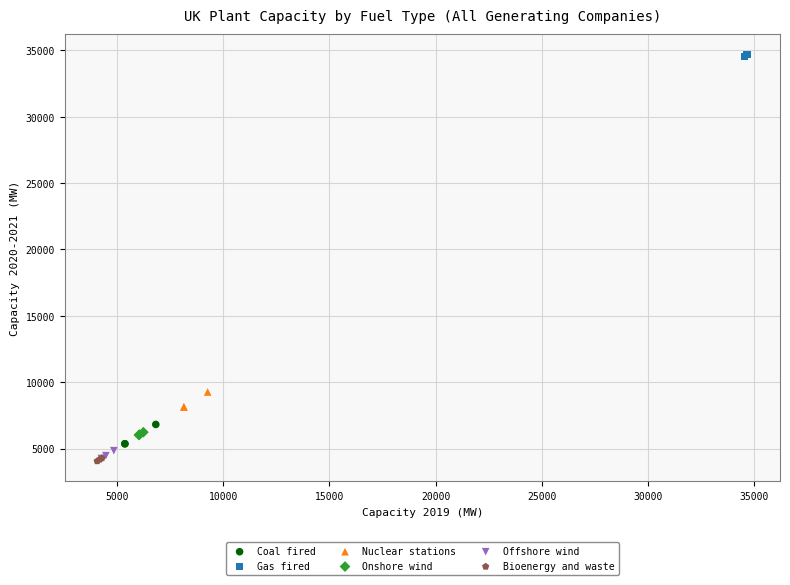

What are all the series names shown in the legend?

Coal fired, Gas fired, Nuclear stations, Onshore wind, Offshore wind, Bioenergy and waste